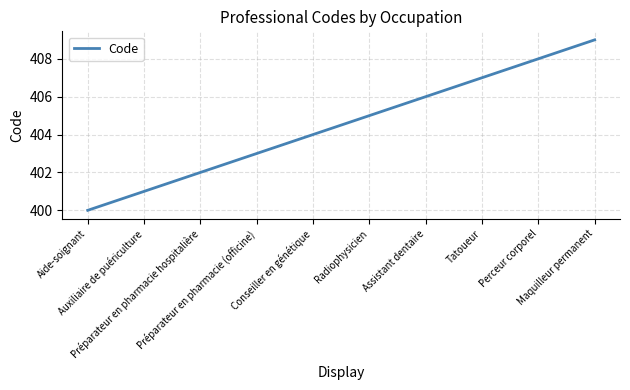

The chart shows a value of 628 at Aide-soignant. True or false?

False